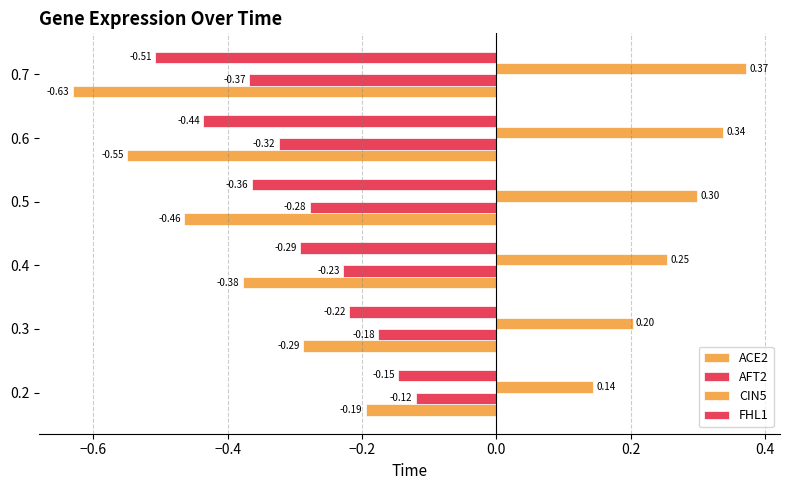

Rank the series by their maximum value, from lowest to highest.

ACE2, FHL1, AFT2, CIN5